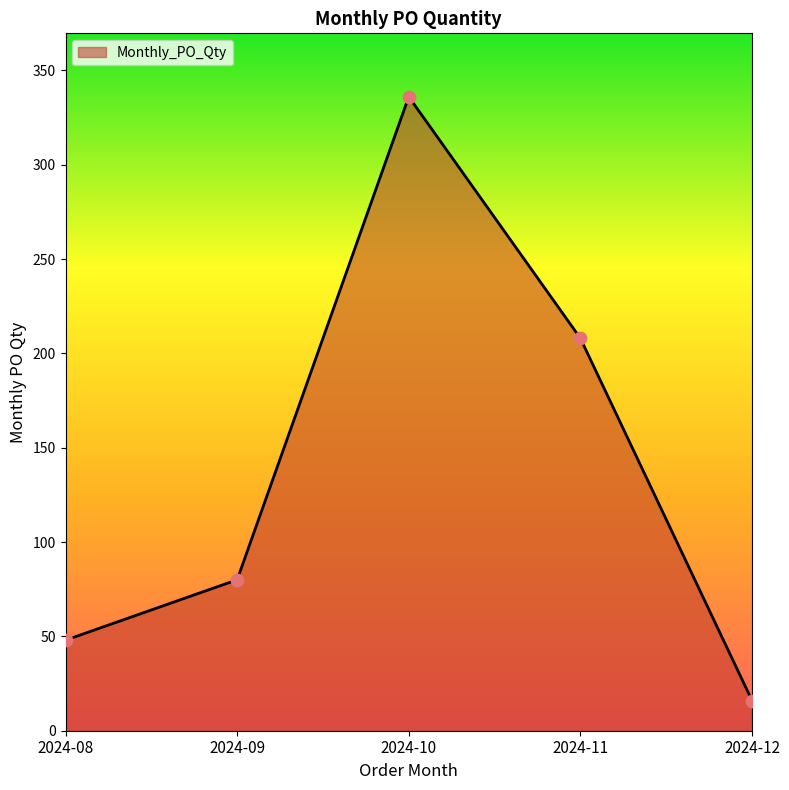

What is the change in value from 2024-11 to 2024-12?

-192